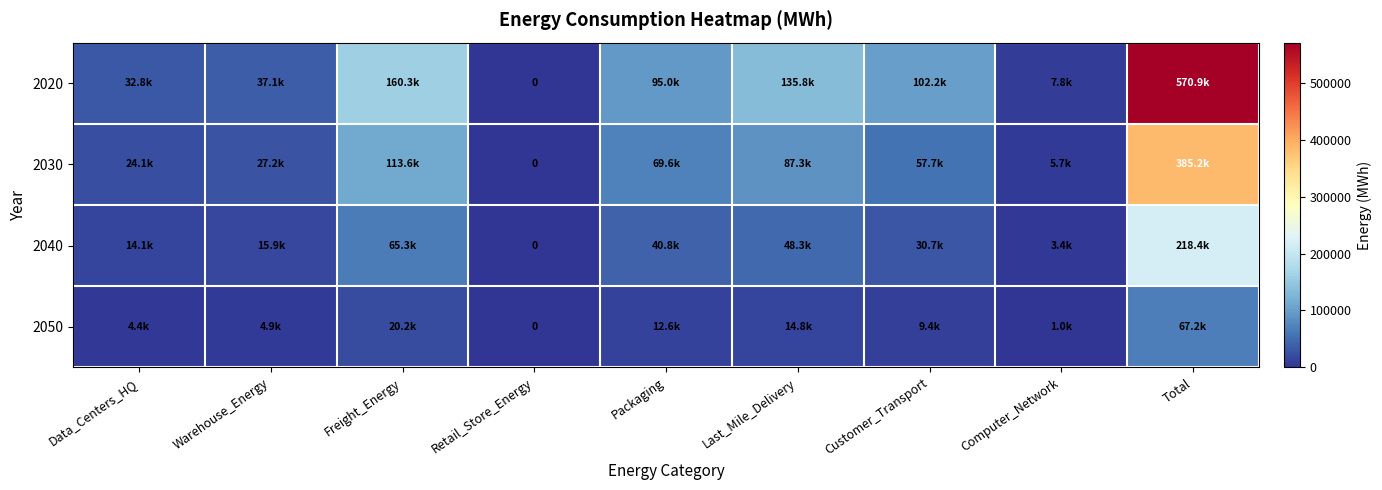

What is the sum of the 2050 values at Last_Mile_Delivery and Retail_Store_Energy?

14766.0